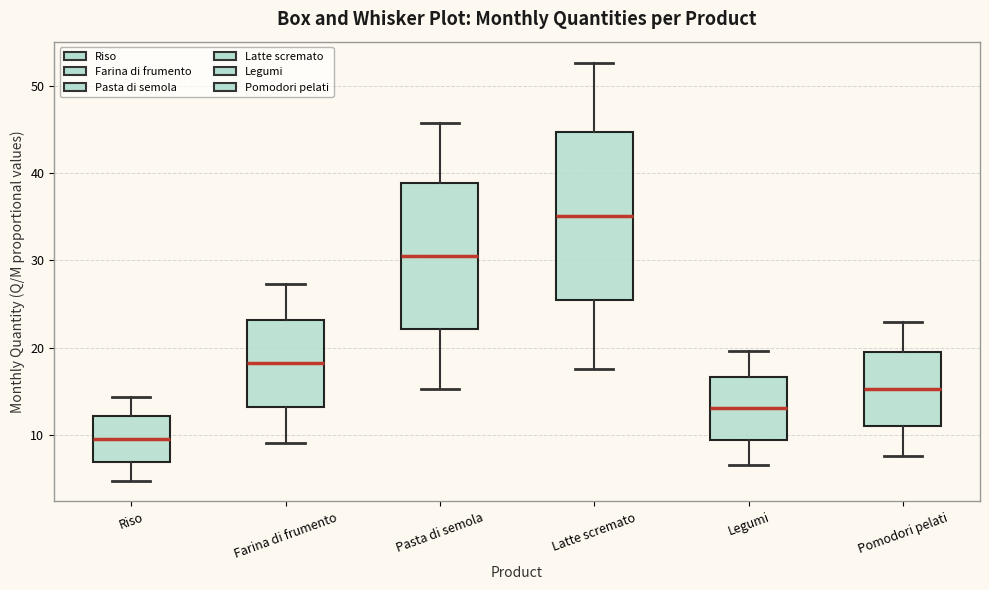

Which box's median line is the highest?

Latte scremato